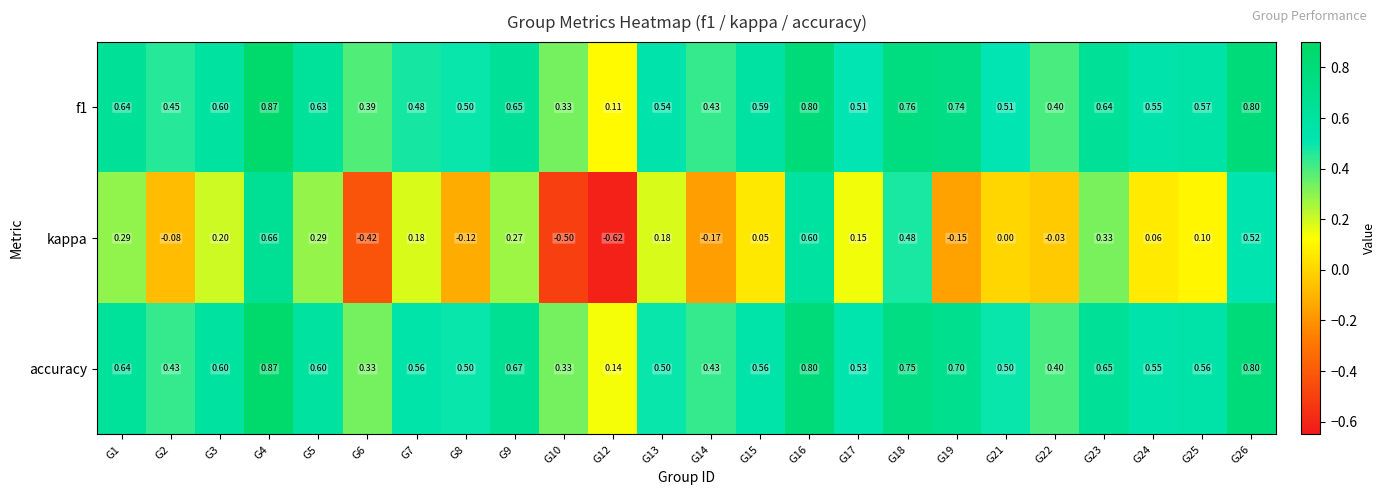

Which series has the largest range (max minus min)?

kappa